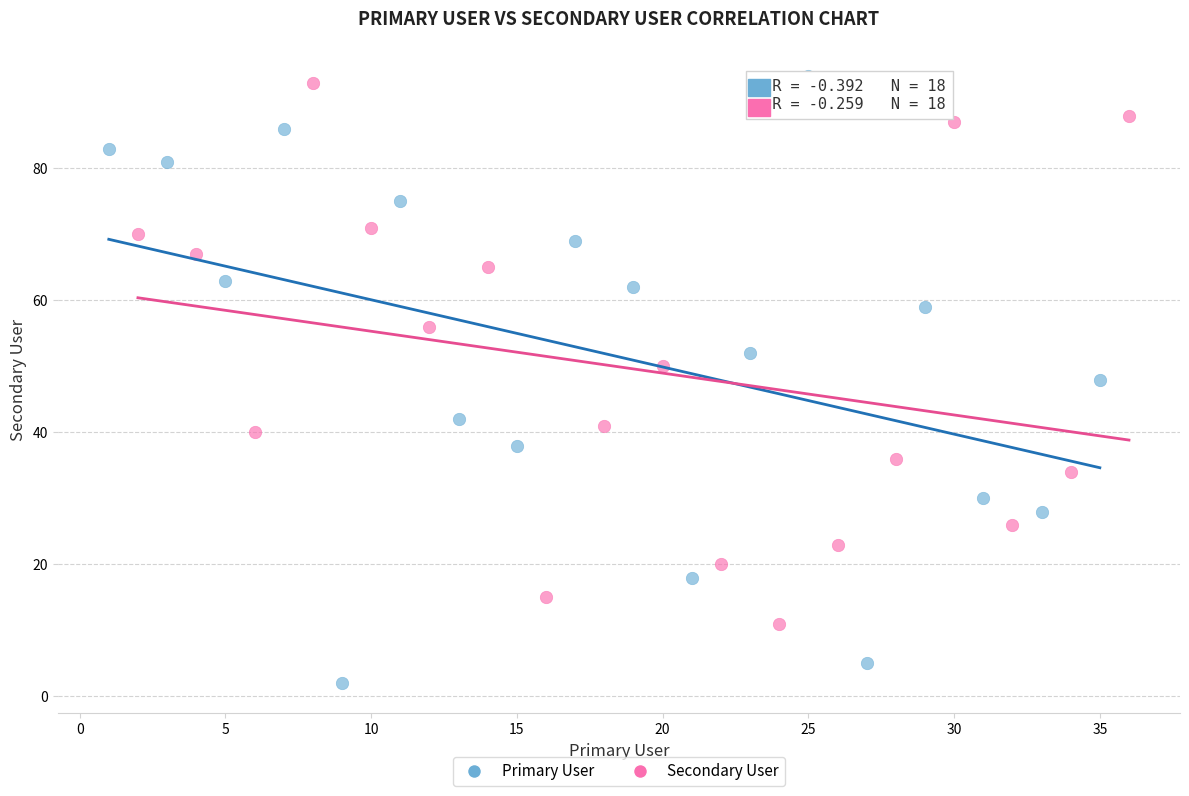

Which series has the widest spread of Y values?

Primary User